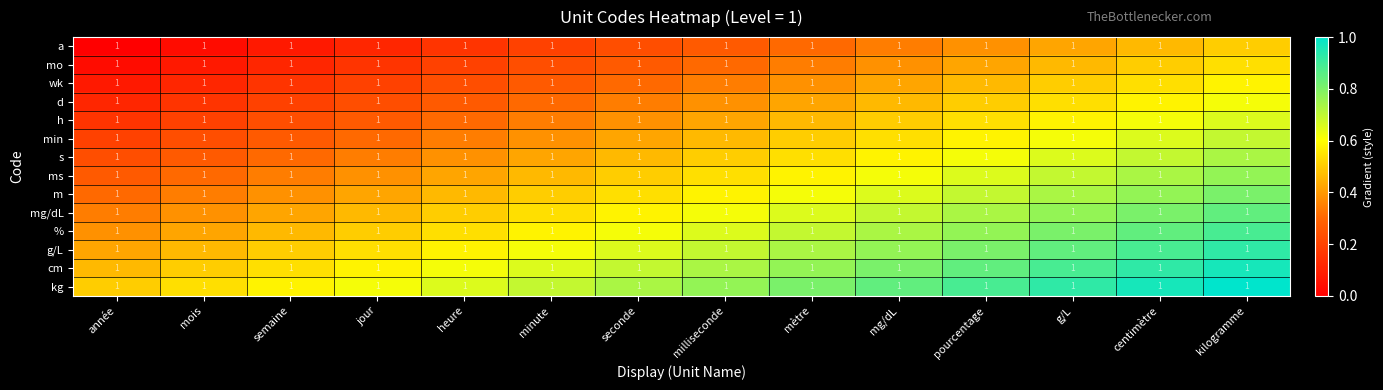

At which category is the sum across all series the highest?

kilogramme